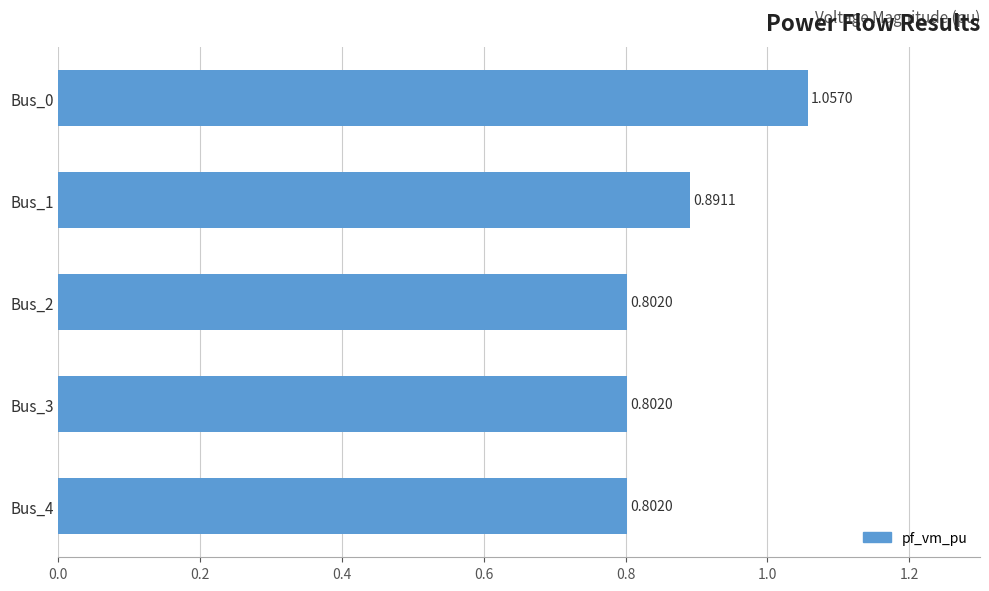

What is the minimum value shown in the chart?

0.8